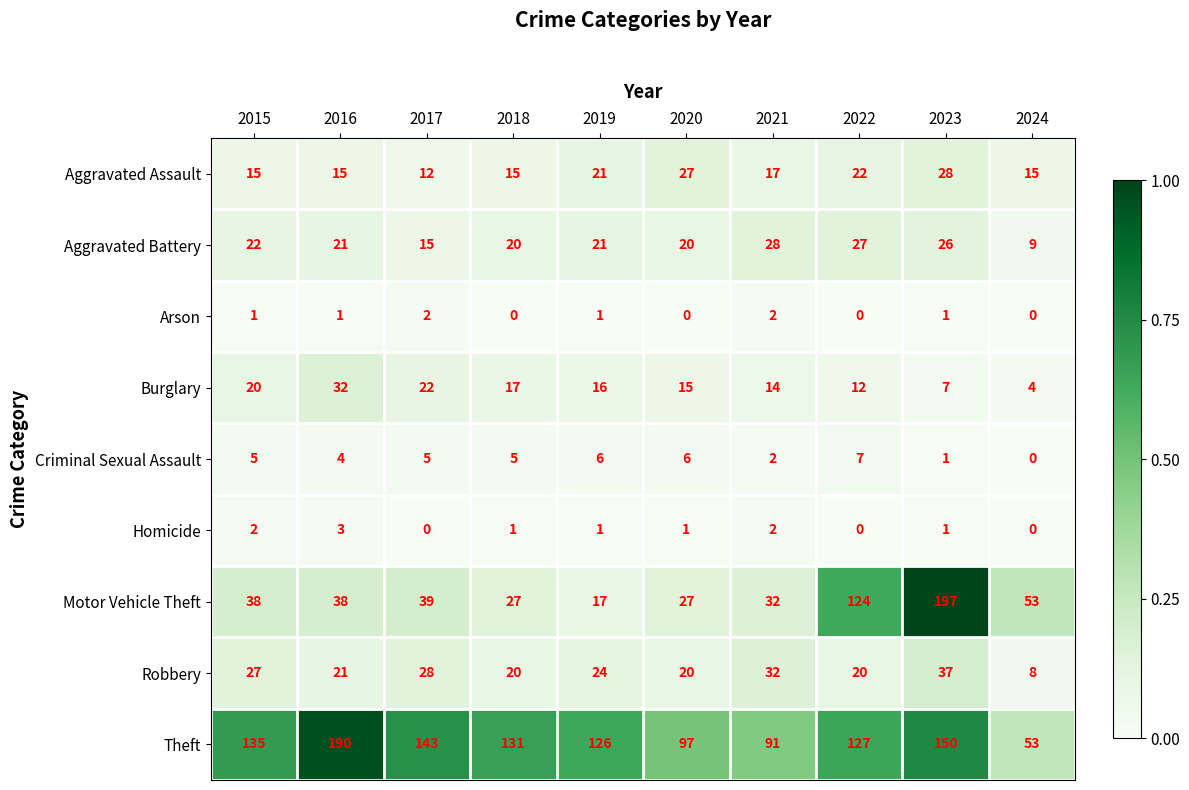

At which label does Homicide reach its peak?

2016